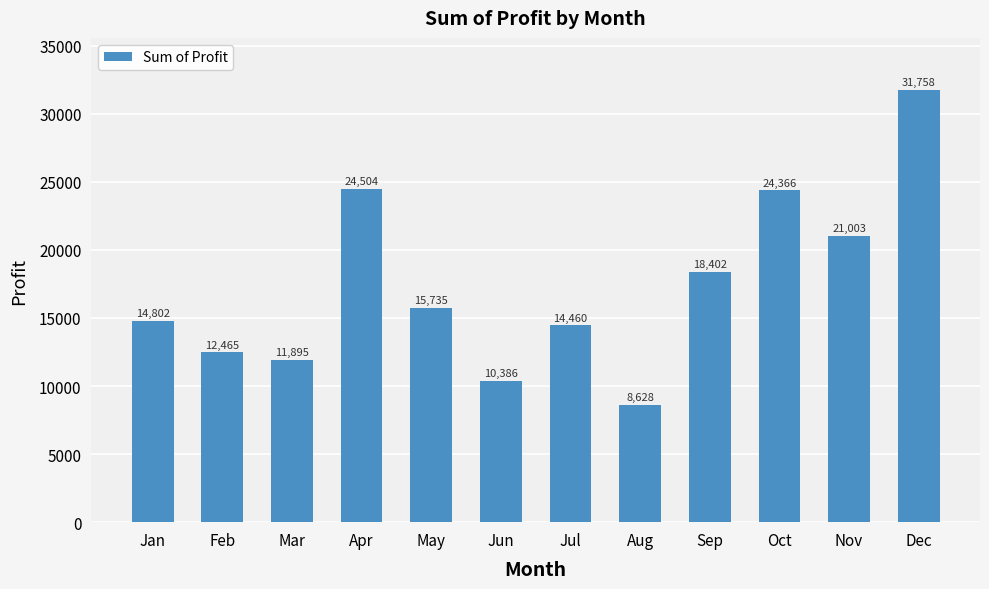

At which category does the chart reach its peak across all series?

Dec